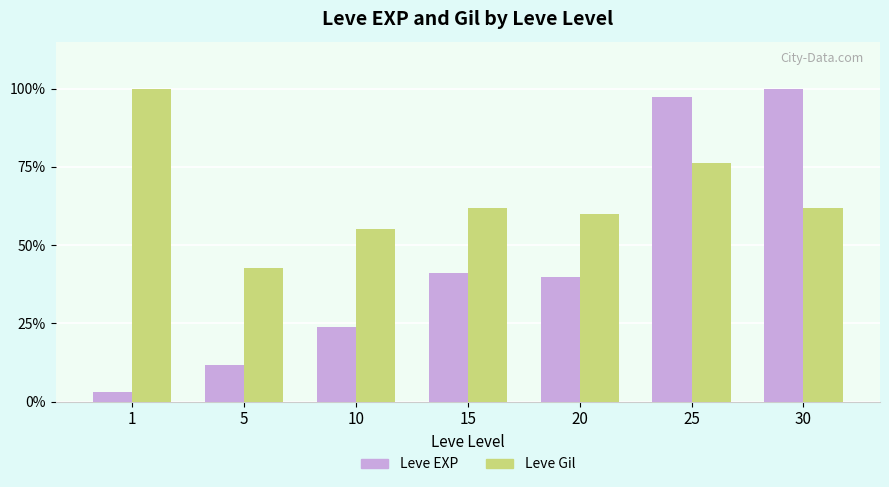

Read the Leve EXP value at 5.

11.6